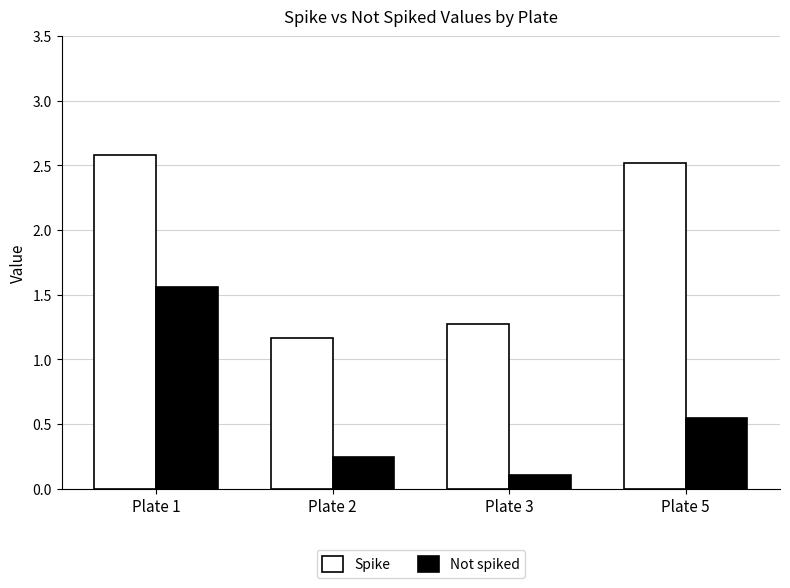

Rank the categories by Spike value from lowest to highest.

Plate 2, Plate 3, Plate 5, Plate 1